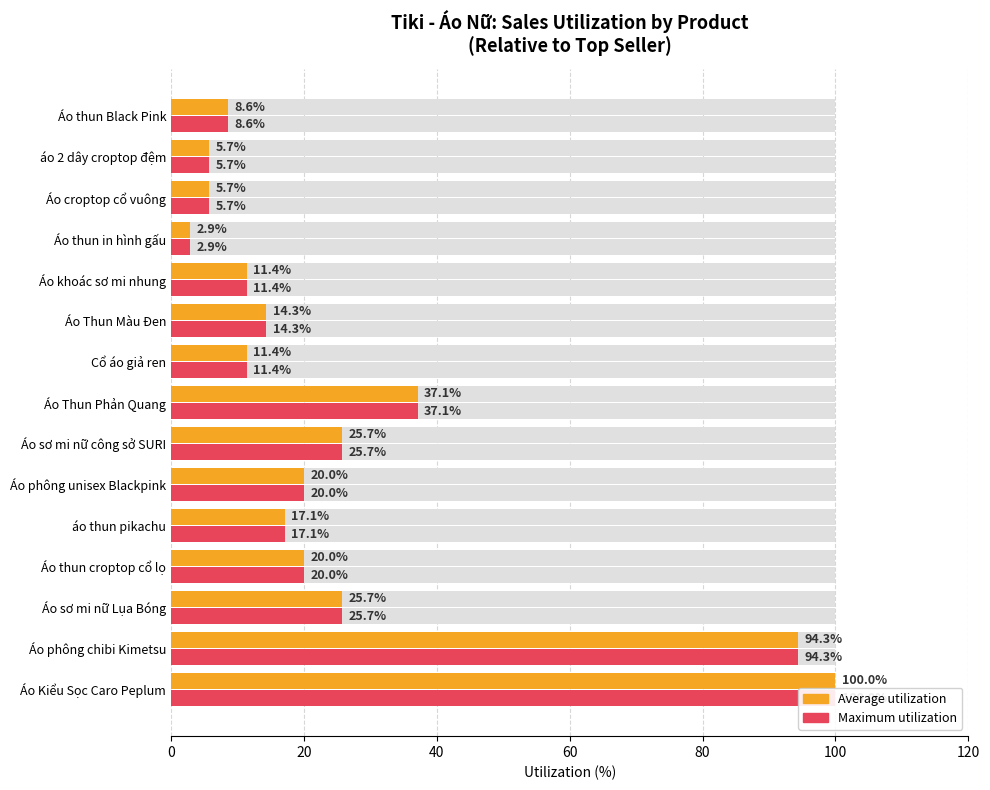

At how many categories does at least one series exceed 83?

2